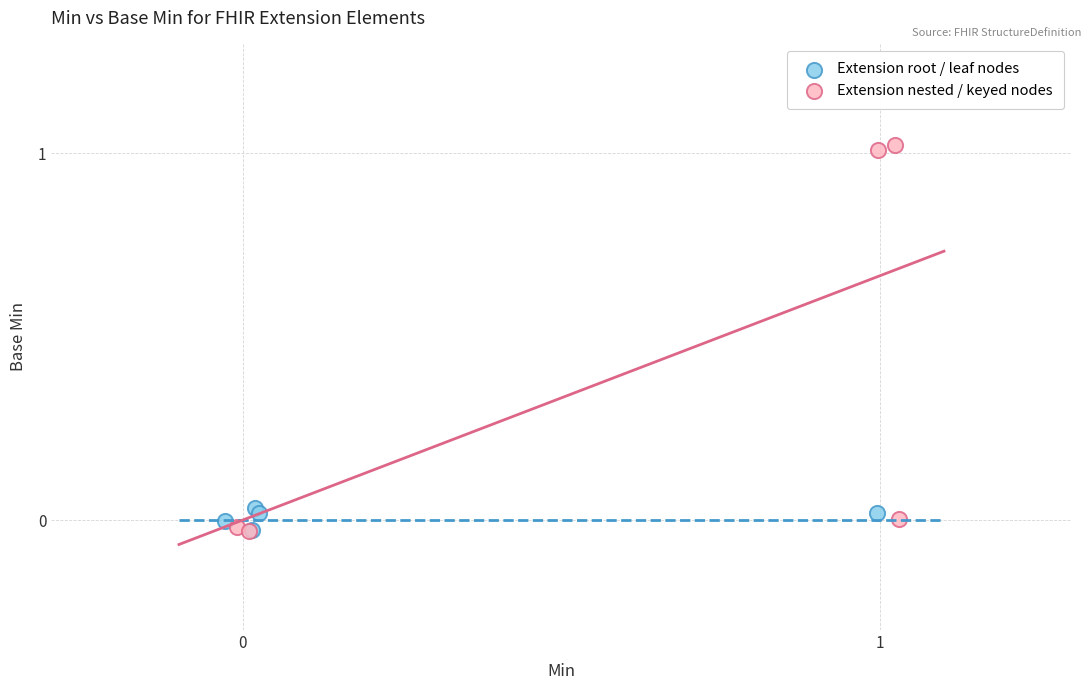

Which series contains the highest Y value?

Extension nested / keyed nodes